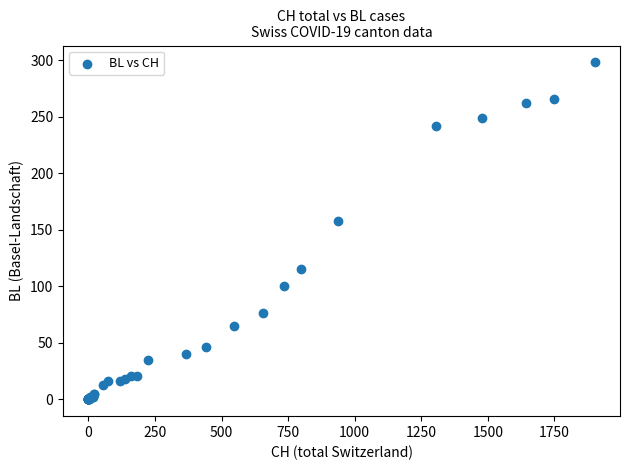

What Y value in the scatter plot is closest to 149?

158